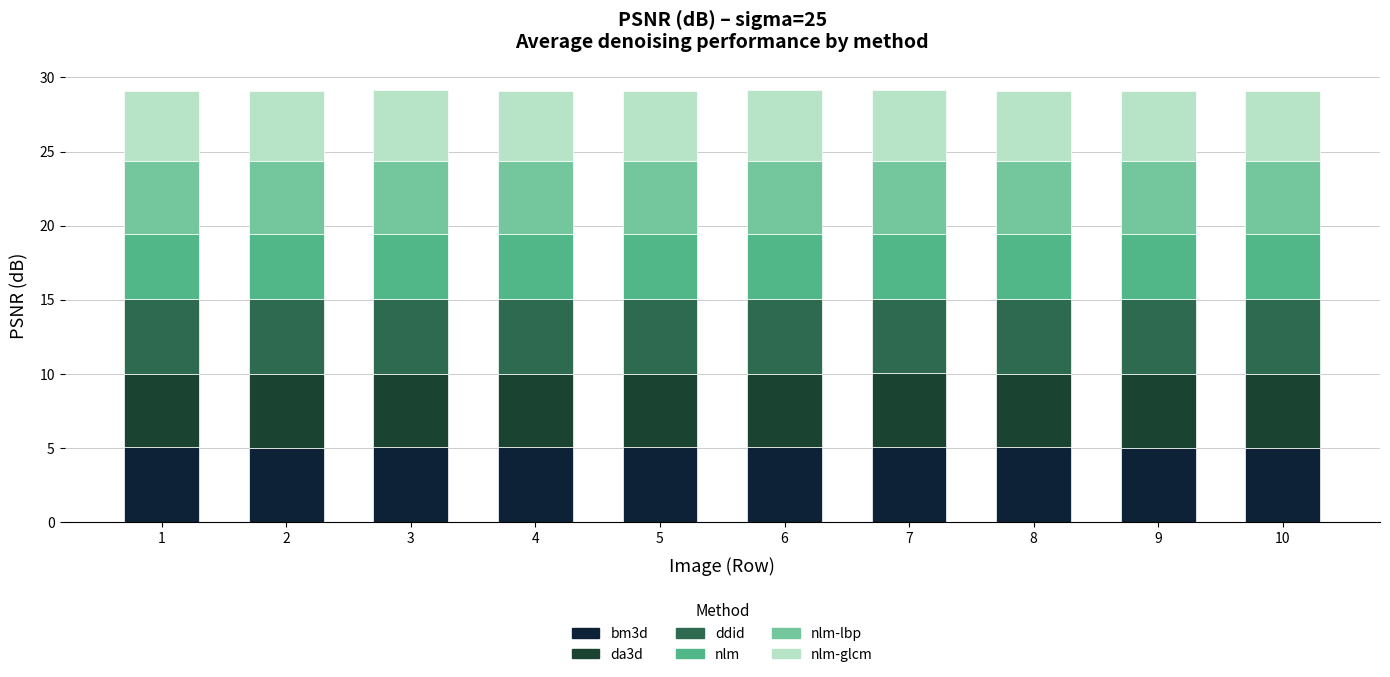

What is the approximate value of nlm-glcm at 1?

4.8